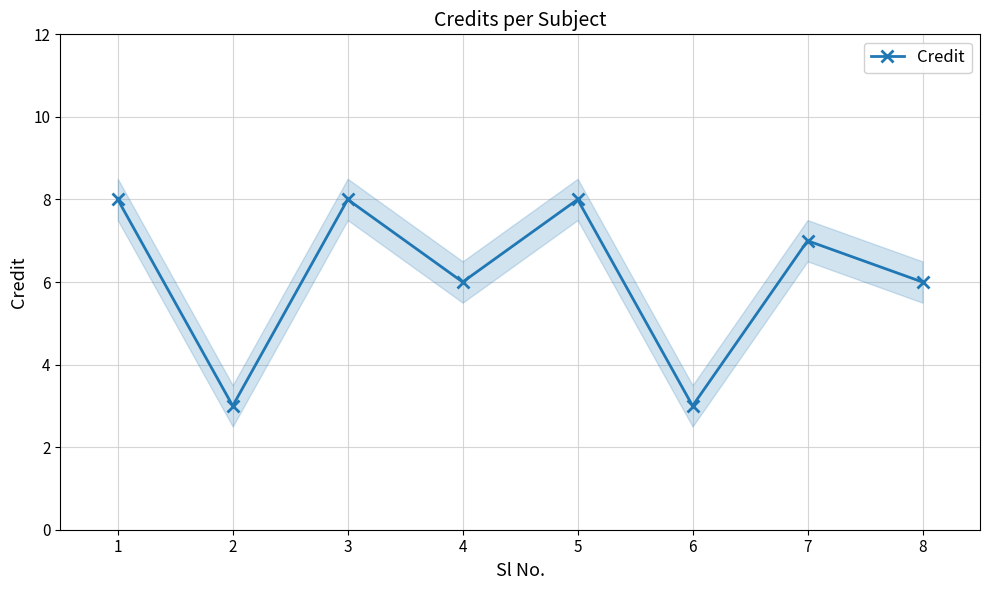

At which category does the data reach its first local valley?

2